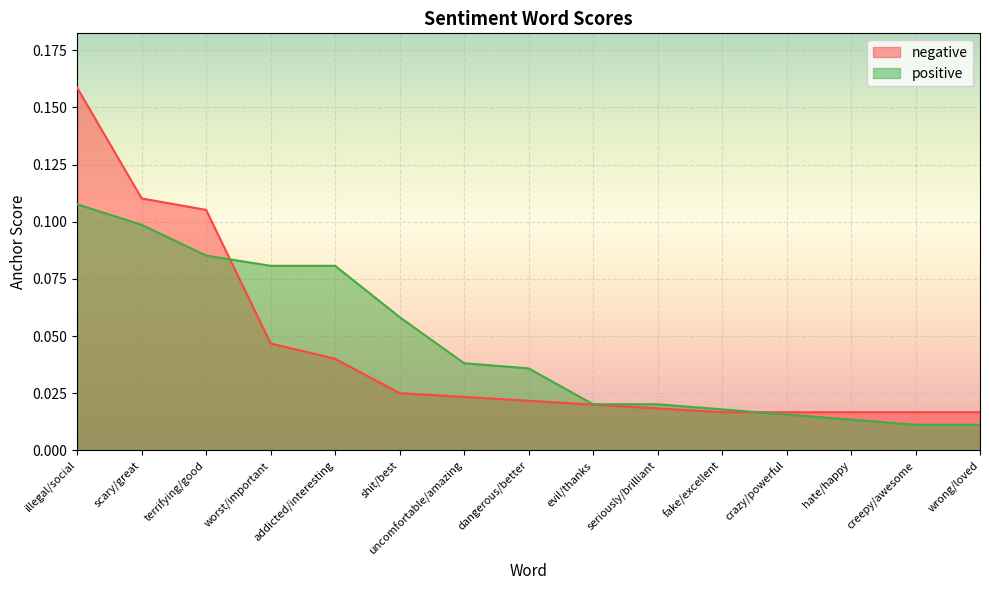

True or false: negative and positive cross at least once.

True